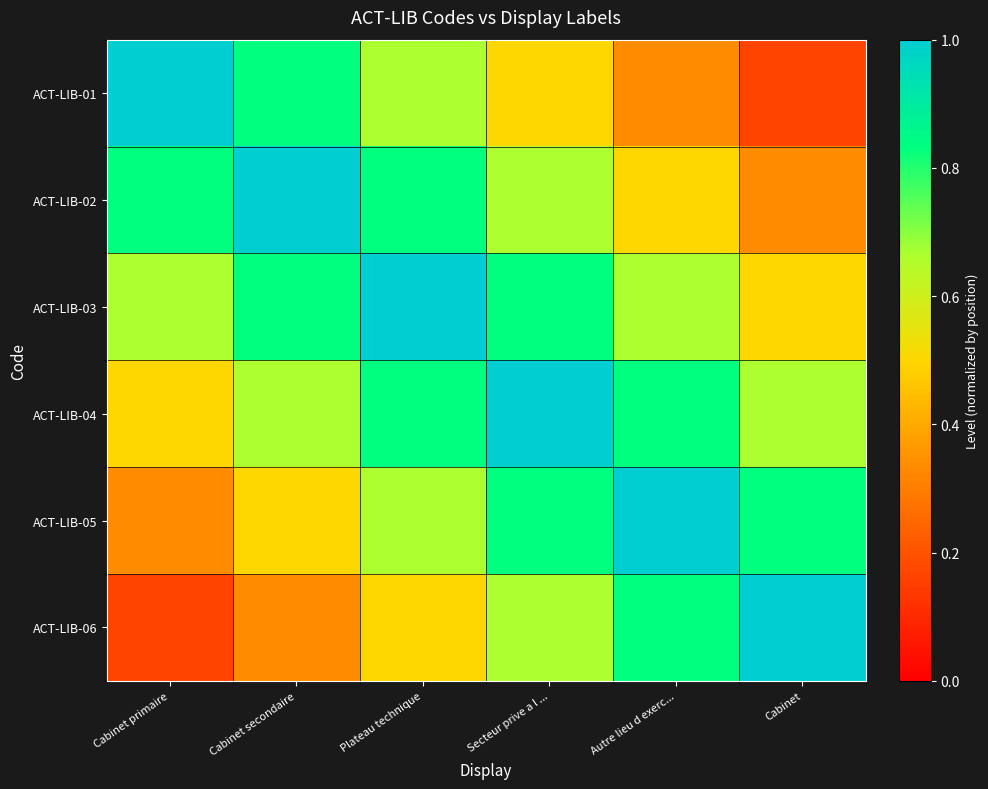

Which category has the highest value across all series?

Cabinet primaire